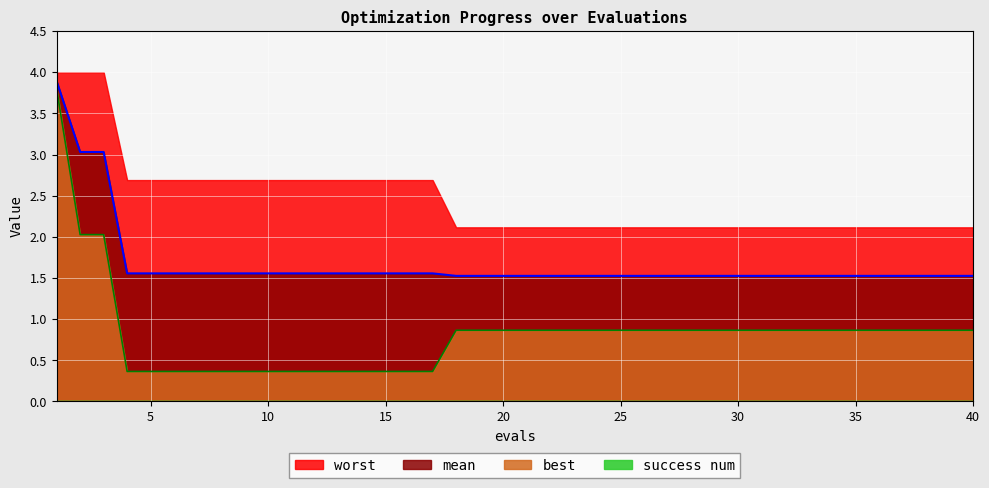

What is the value of the mean point at the 23rd from the left?

1.5